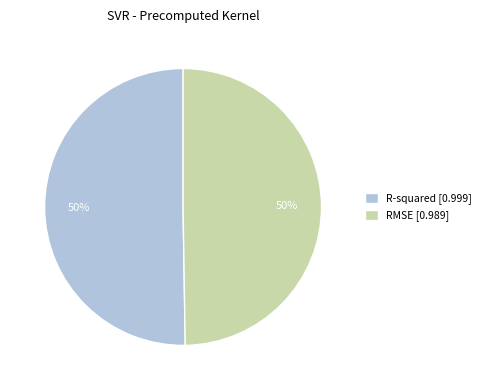

Count the number of slices in the pie.

2